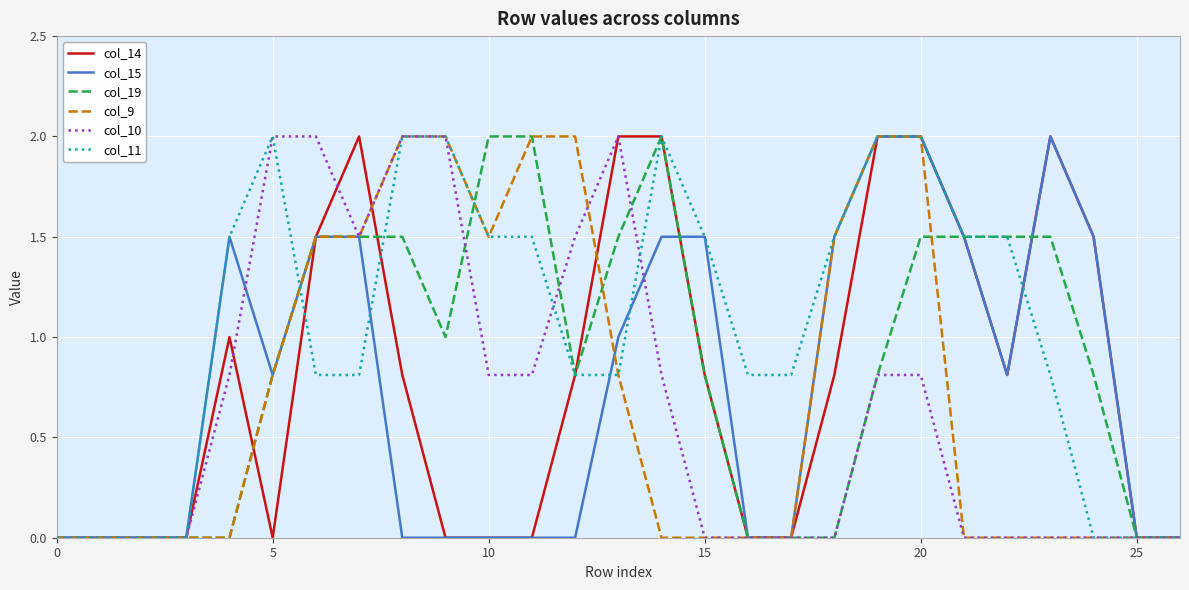

How many categories are shown in the chart?

27